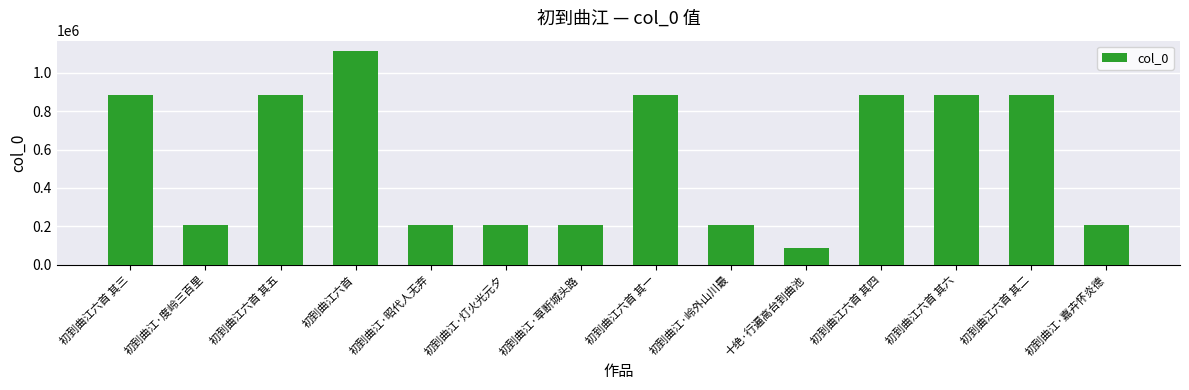

What is the minimum value shown in the chart?

87716